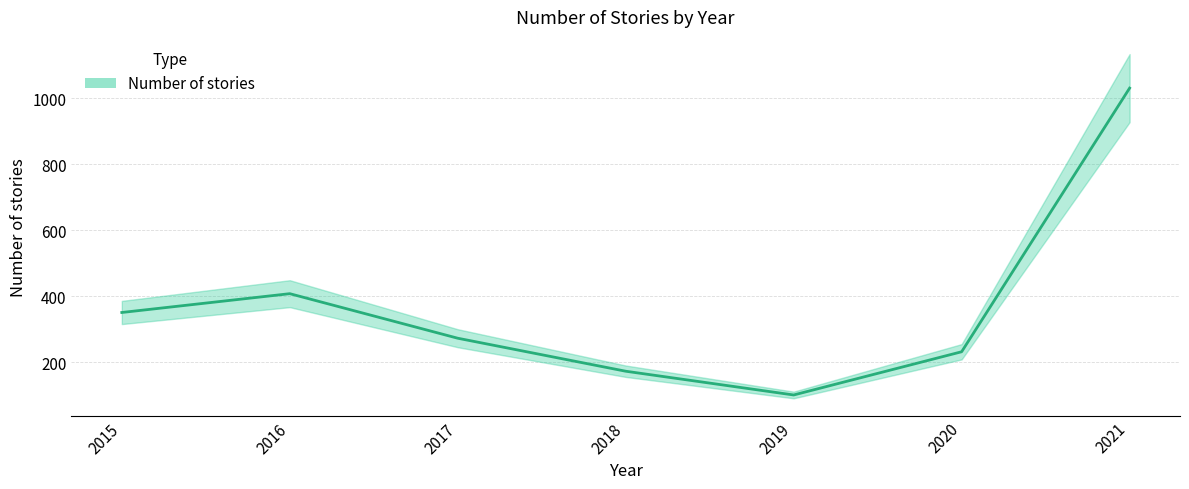

Rank the categories by value from lowest to highest.

2019, 2018, 2020, 2017, 2015, 2016, 2021